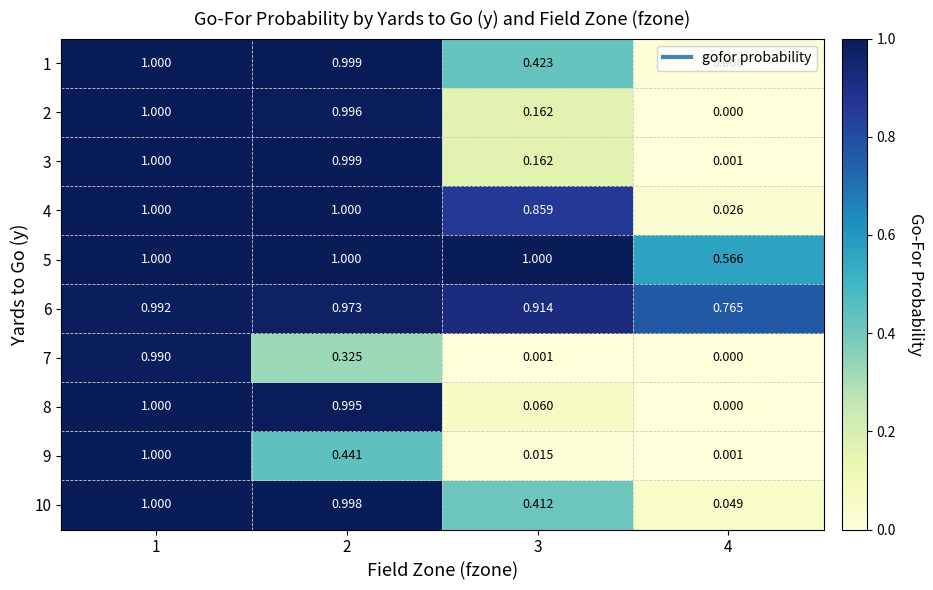

What is the total value across all series at 4?

1.4